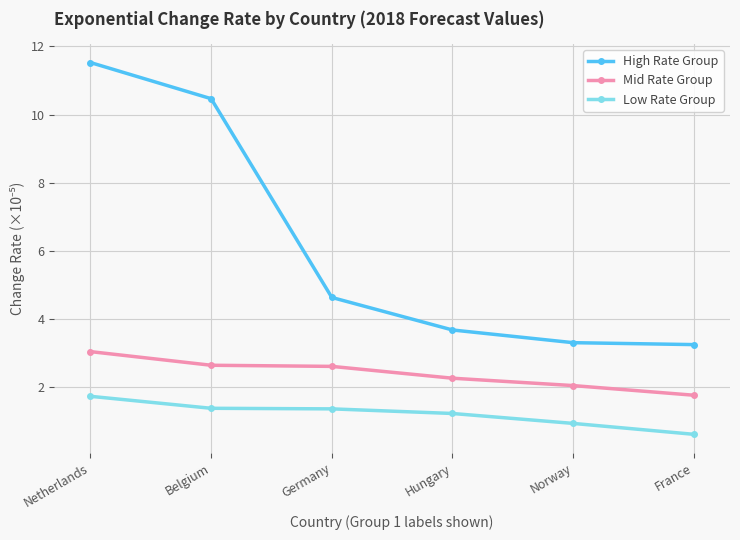

Reading left to right, extract all data points from this chart.

High Rate Group: 11.5	10.5	4.6	3.7	3.3	3.3
Mid Rate Group: 3.0	2.6	2.6	2.3	2.1	1.8
Low Rate Group: 1.7	1.4	1.4	1.2	0.9	0.6